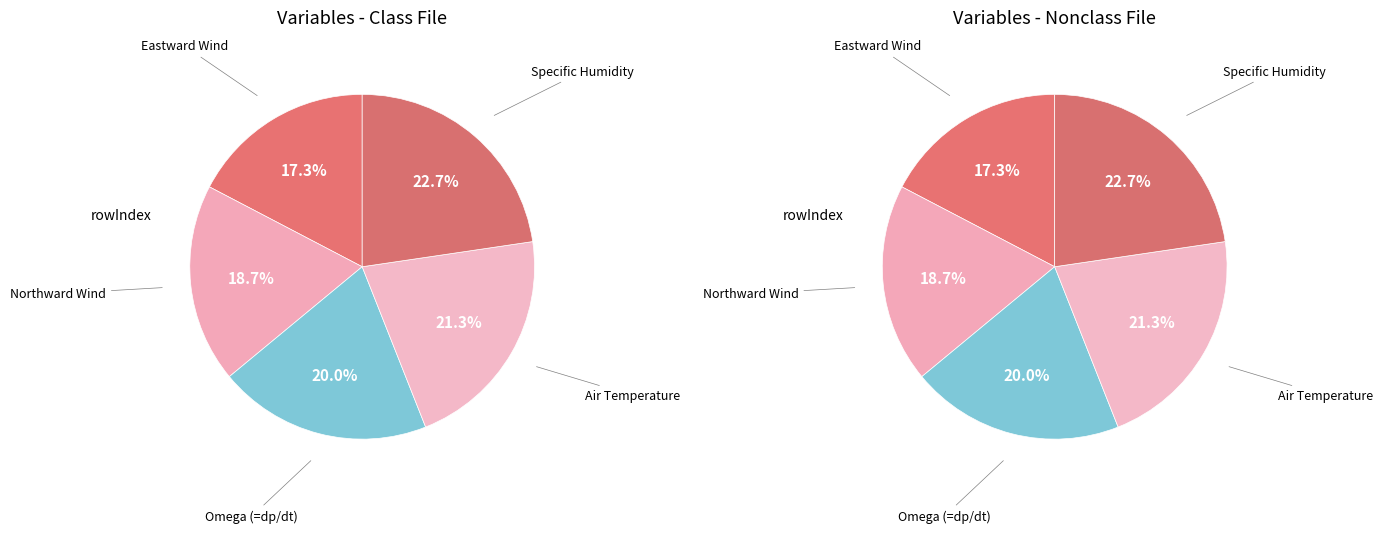

How many slices are in this pie chart?

5